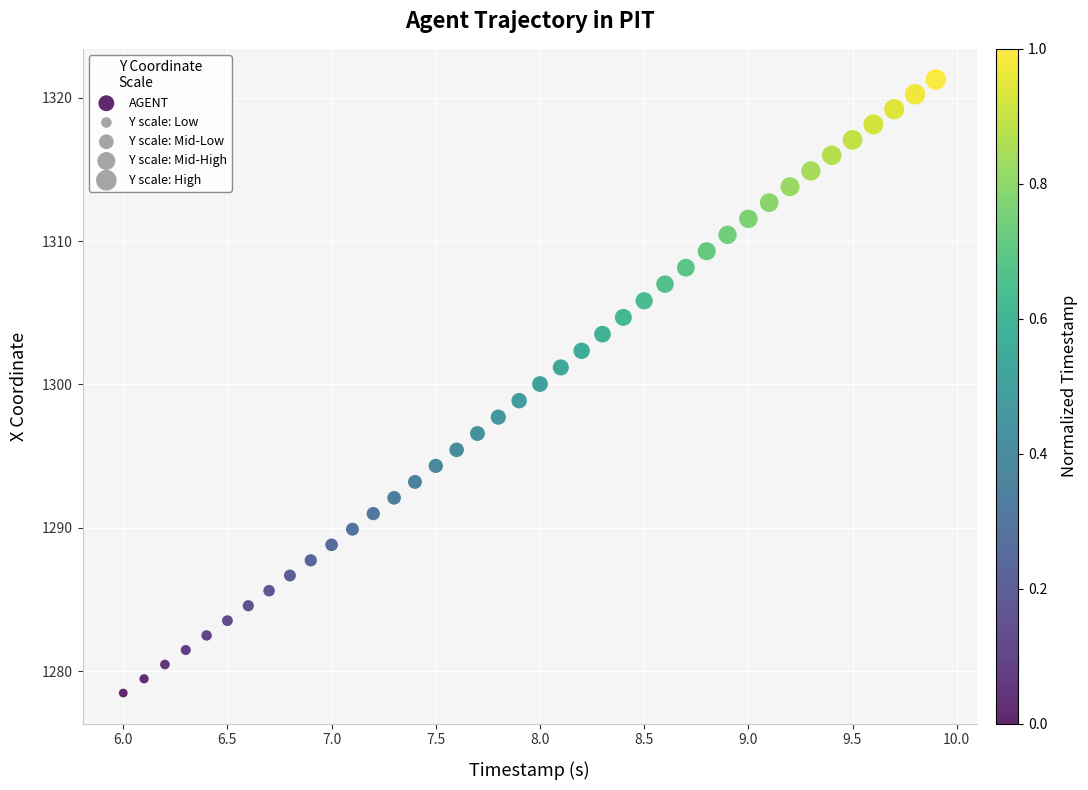

What is the range of X values (max minus min)?

3.9